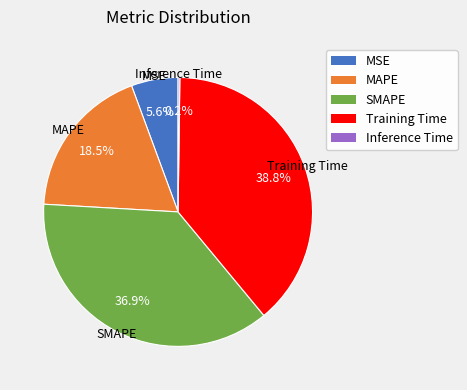

What portion of the pie excludes Training Time?

61.2%